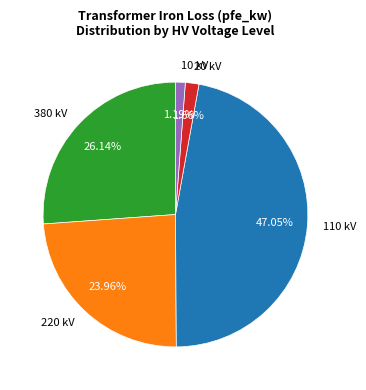

Count the number of slices in the pie.

5